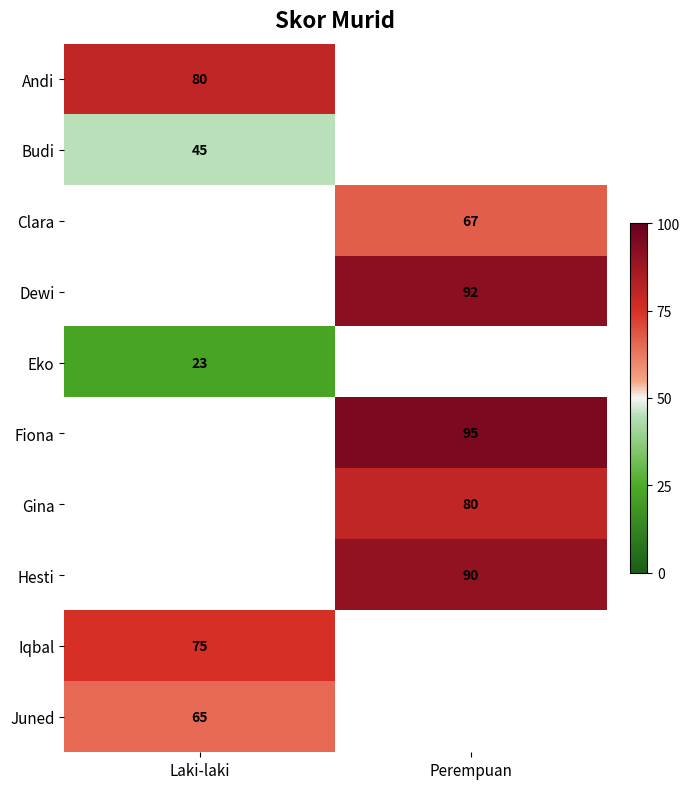

The Gina series shows 20 at Perempuan. True or false?

False